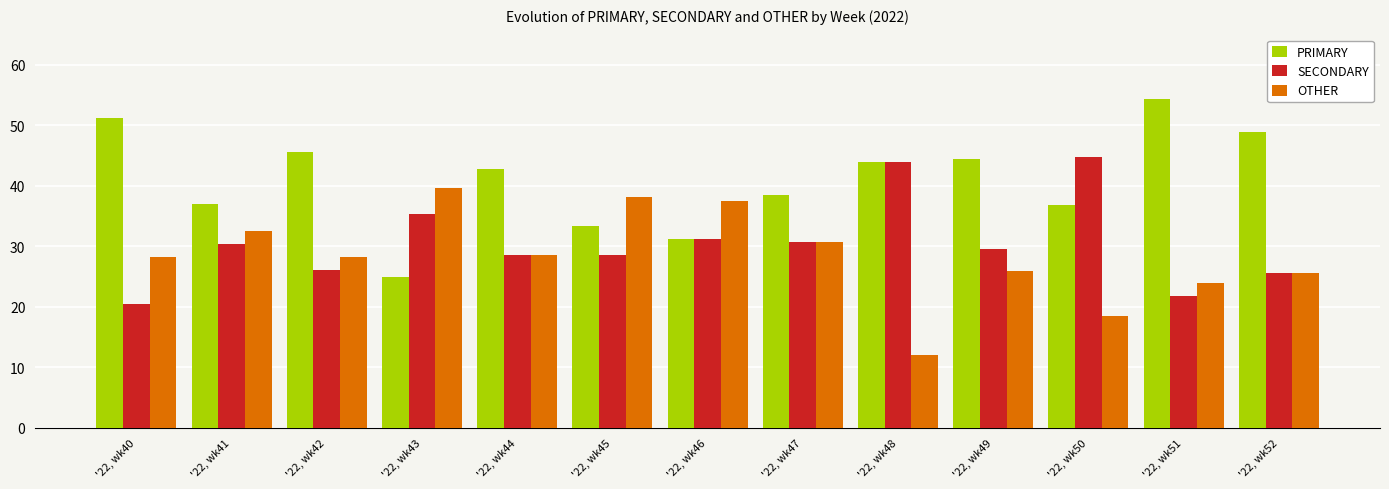

Which category has the highest value across all series?

'22, wk51